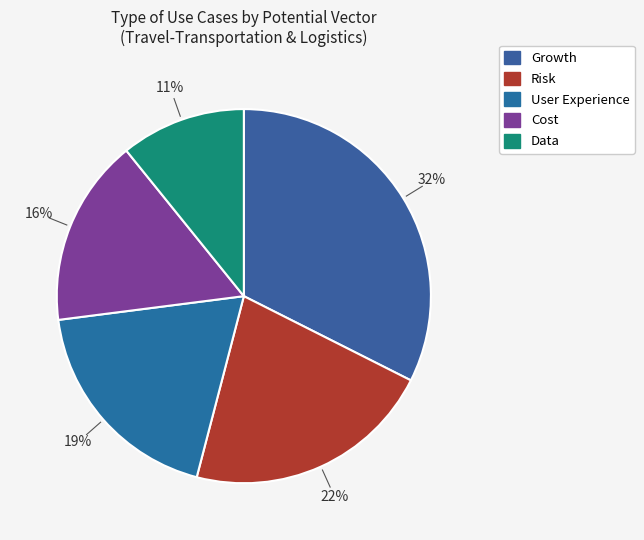

Is it true that Risk is 22% of the pie?

True